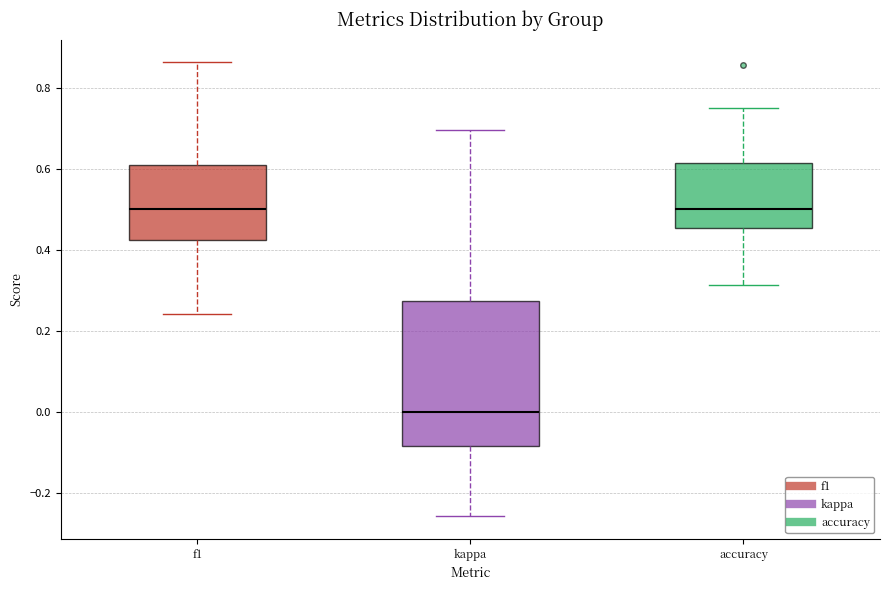

Where is the lower edge of the box for accuracy on the y-axis? The values are not printed on the chart, so give them approximately, as read against the axis.

0.46